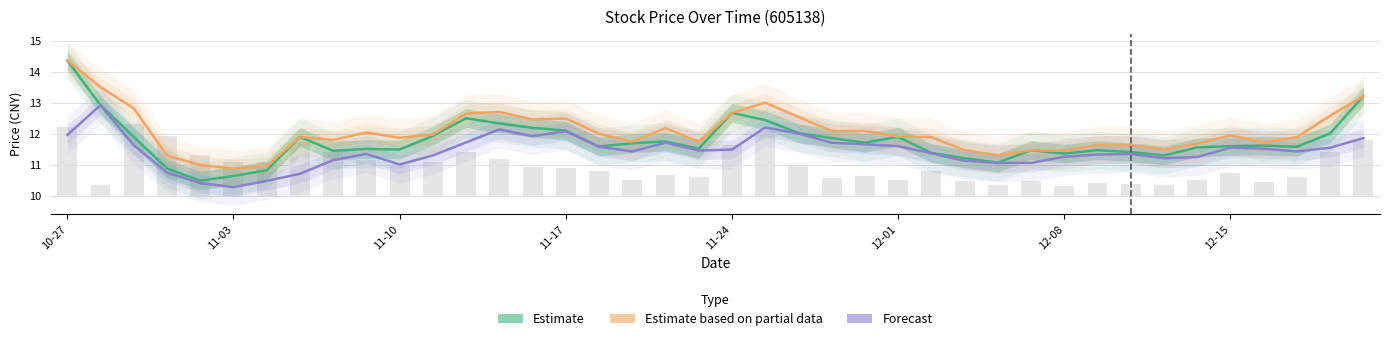

Read the Estimate based on partial data value at 19.

11.7